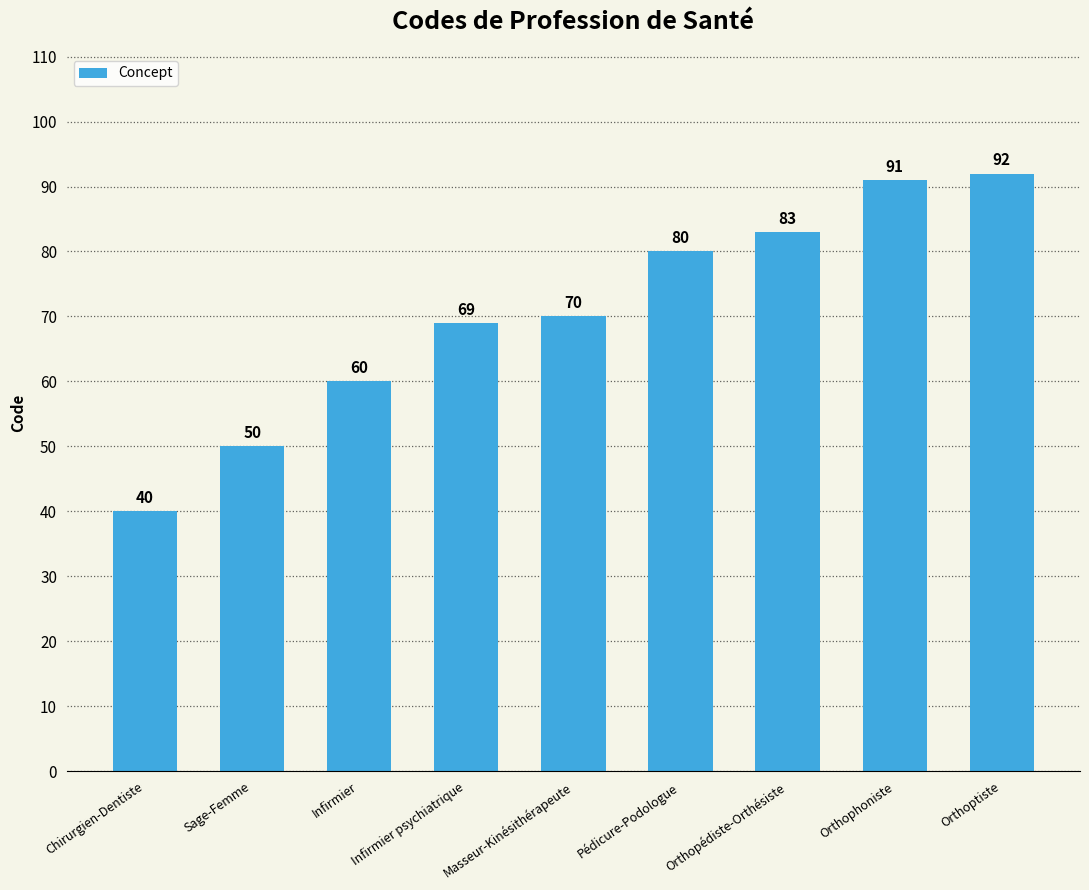

What is the difference between the maximum and minimum values?

52